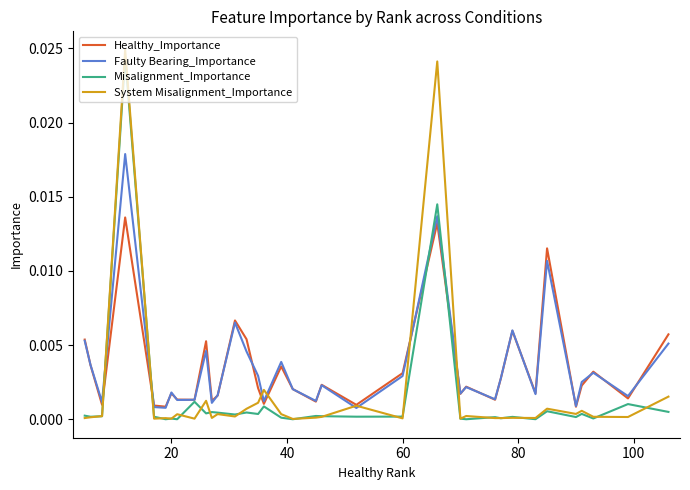

Which series has the widest spread of values?

System Misalignment_Importance